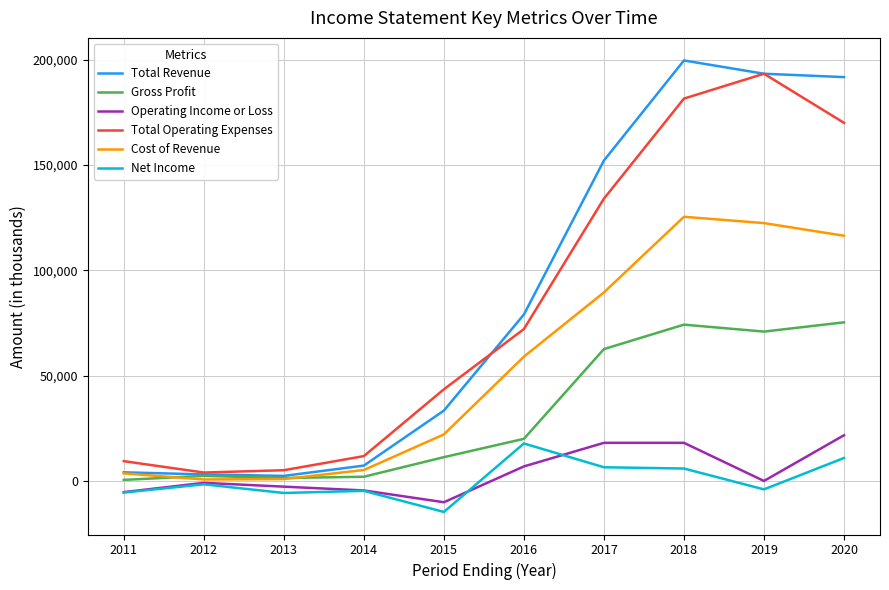

How many values in the Net Income series exceed -1600?

4